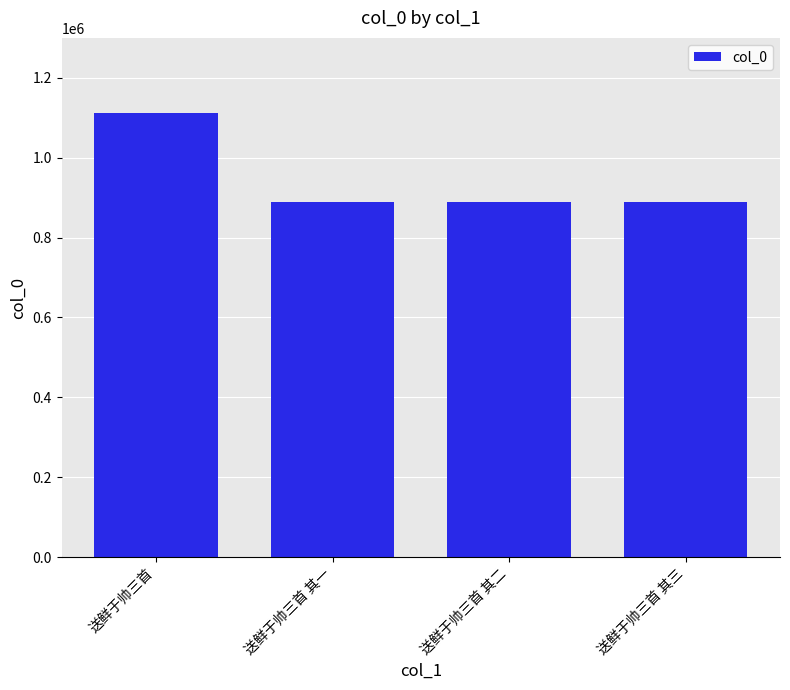

What is the value of the 4th bar from the left?

889847